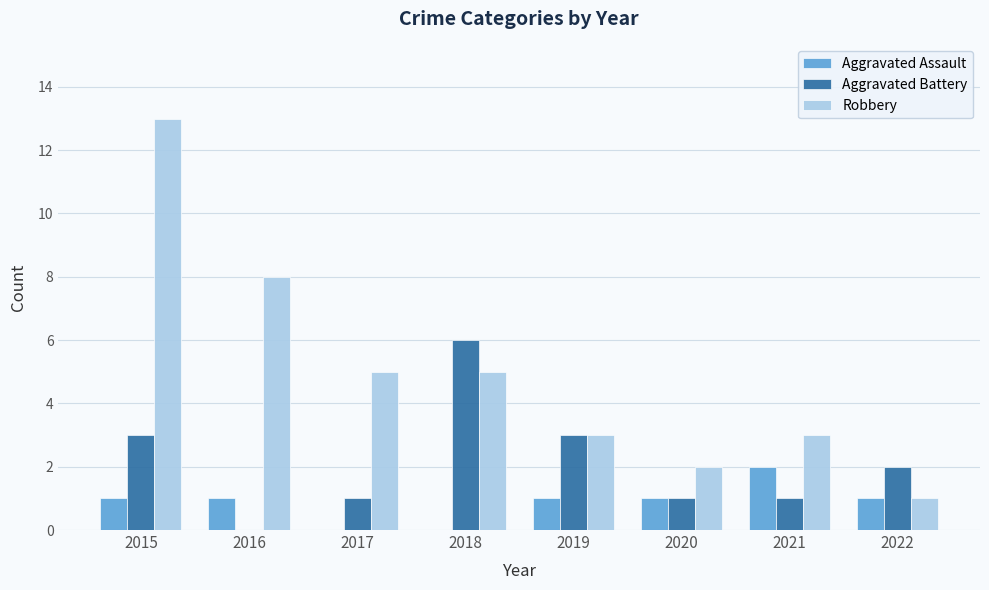

At which category is the sum across all series the highest?

2015